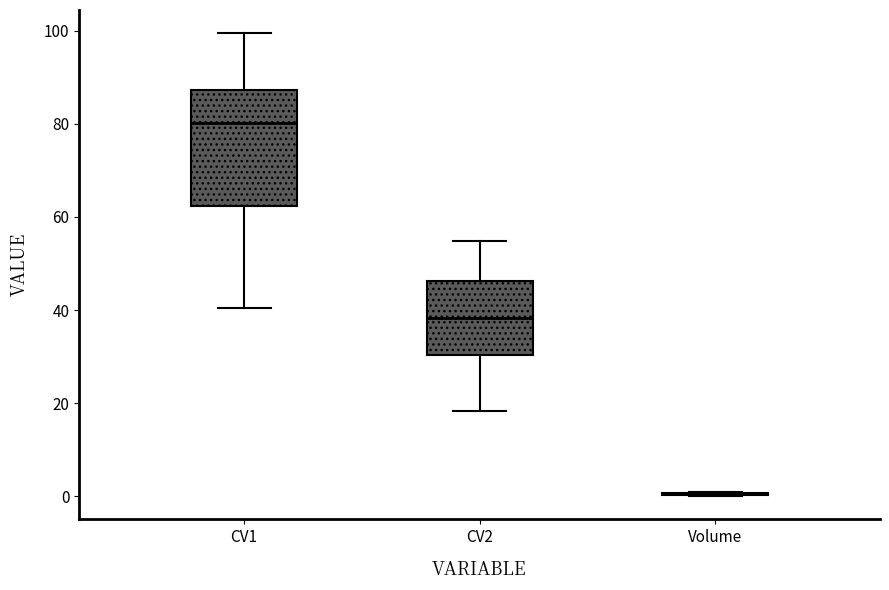

Reading left to right, read every box against the y-axis: the position of its median line, the range the box covers, and the ends of its whiskers. The values are not printed on the chart, so give them approximately, as read against the axis.

CV1: median 80, box 62 to 88, whiskers 40 to 100
CV2: median 38, box 30 to 46, whiskers 18 to 54
Volume: box collapsed to a line at 0, whiskers 0 to 0